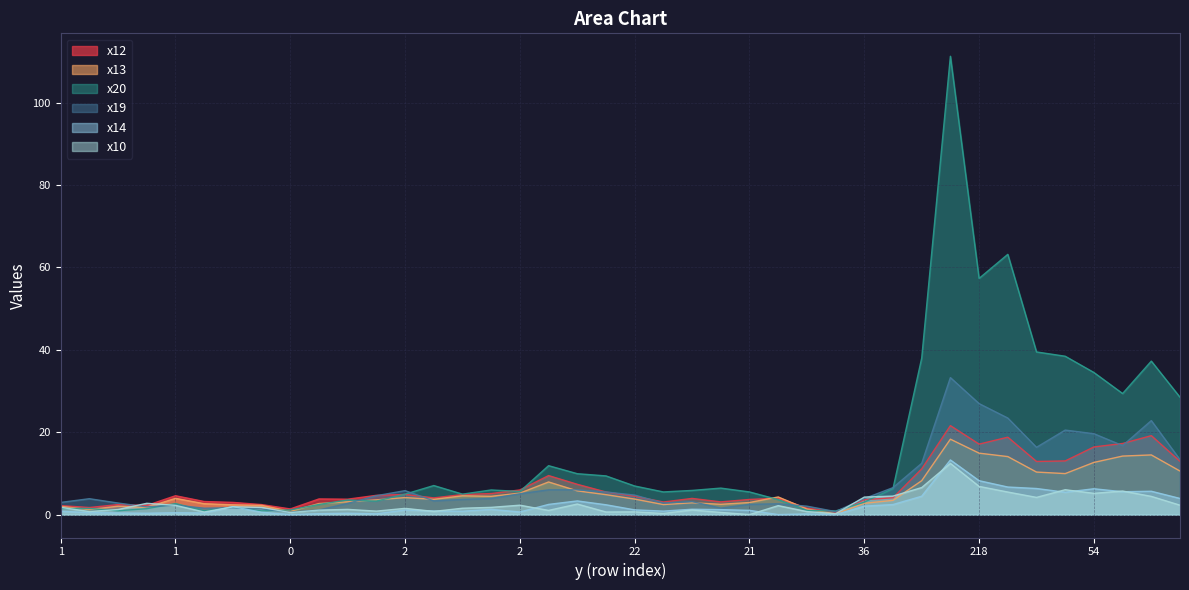

In x13, how many points are higher than both neighbors (excluding endpoints)?

9